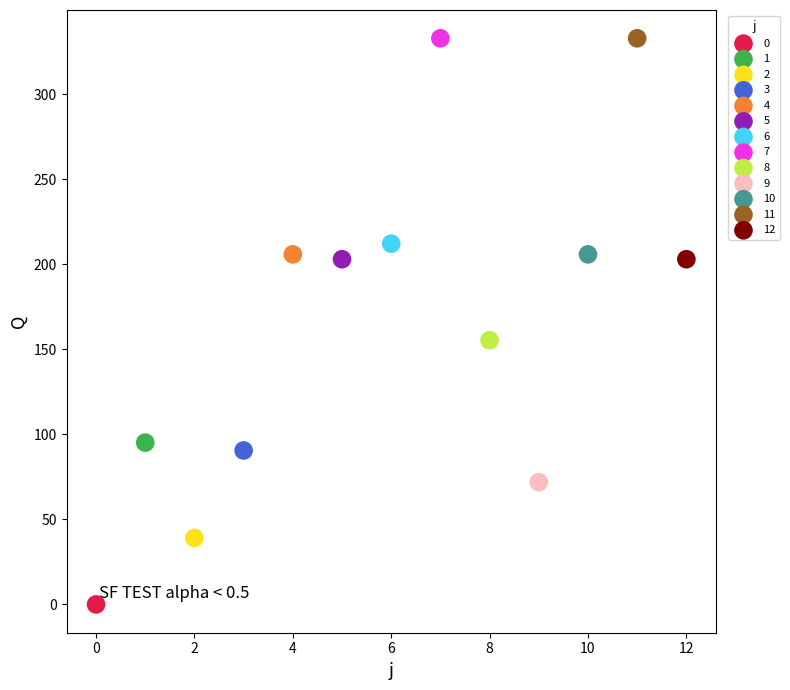

Which series contains the lowest Y value?

0